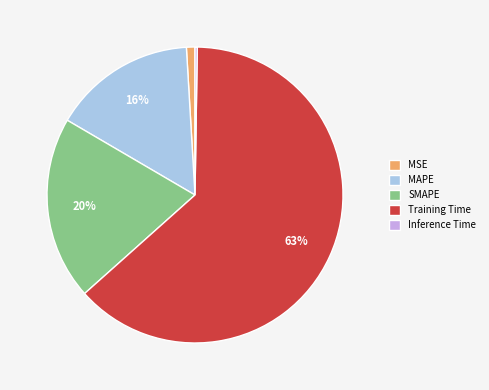

To the nearest percent, what is the difference between the Training Time and SMAPE slice percentages?

43%